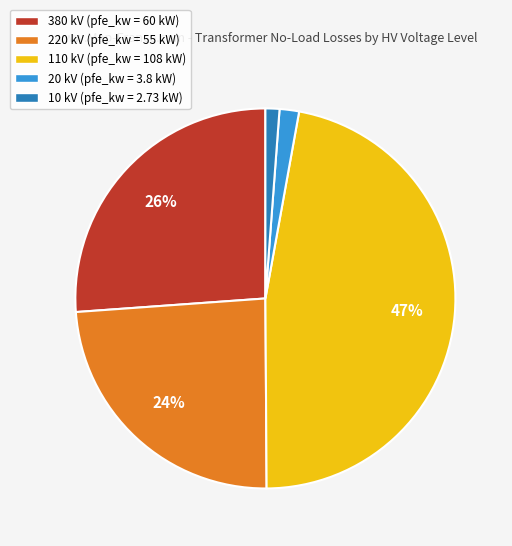

Between 380 kV (pfe_kw = 60 kW) and 20 kV (pfe_kw = 3.8 kW), which is larger?

380 kV (pfe_kw = 60 kW)